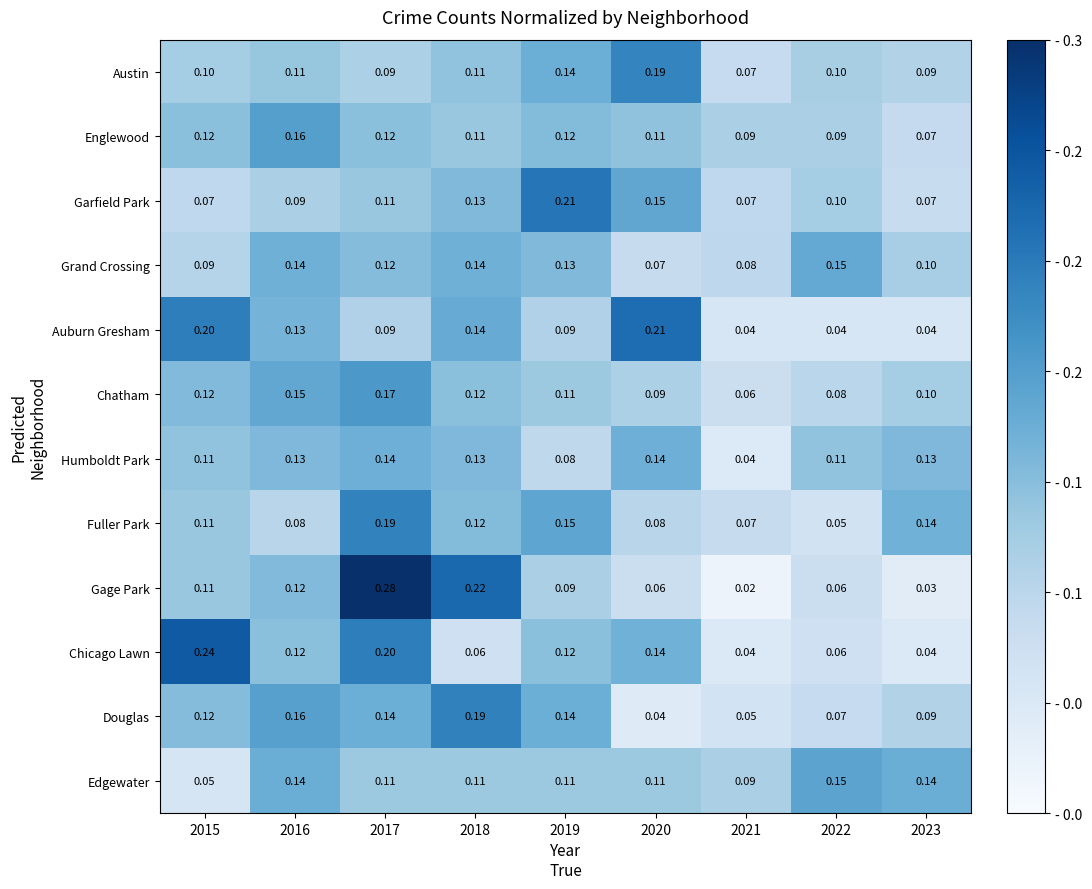

Which series changed the most between 2016 and 2021?

Douglas